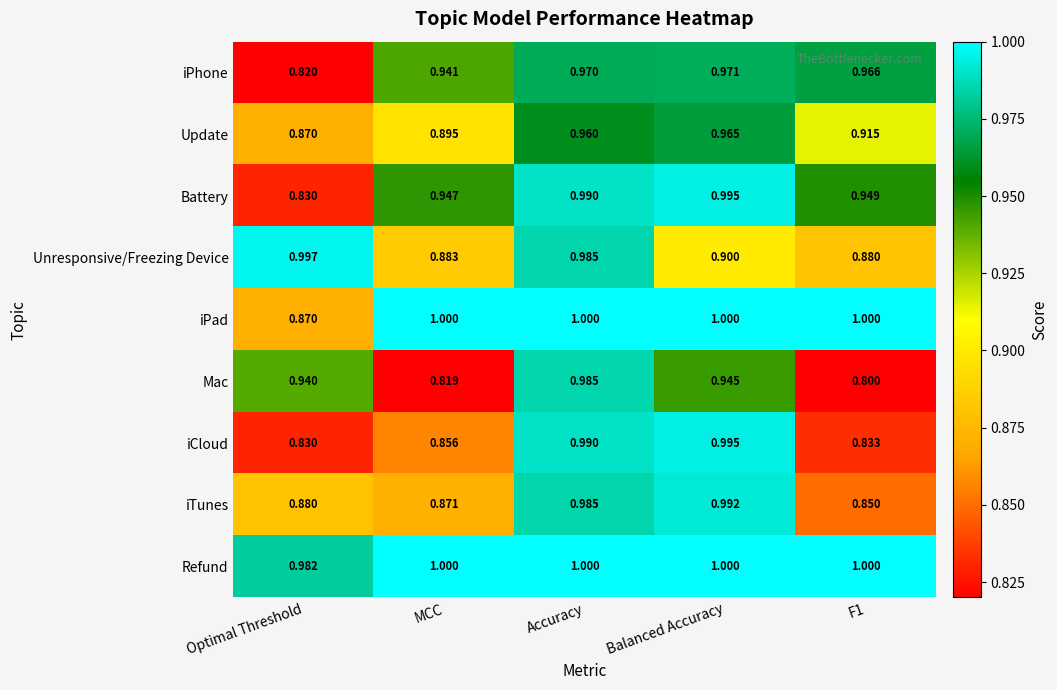

Which series has the widest spread of values?

Mac